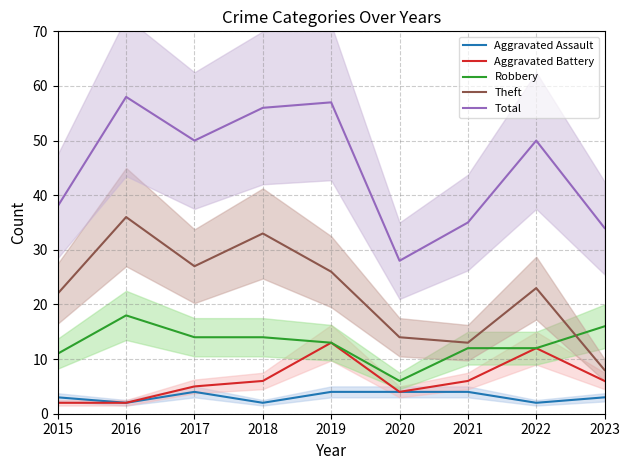

Which category has the lowest value in the Robbery series?

2020